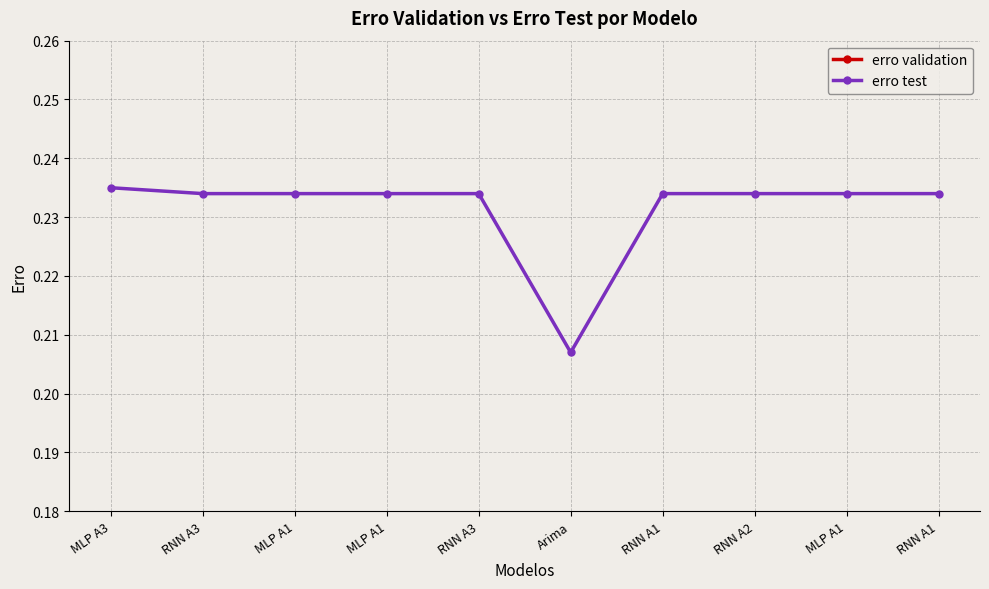

How many categories are shown in the chart?

10